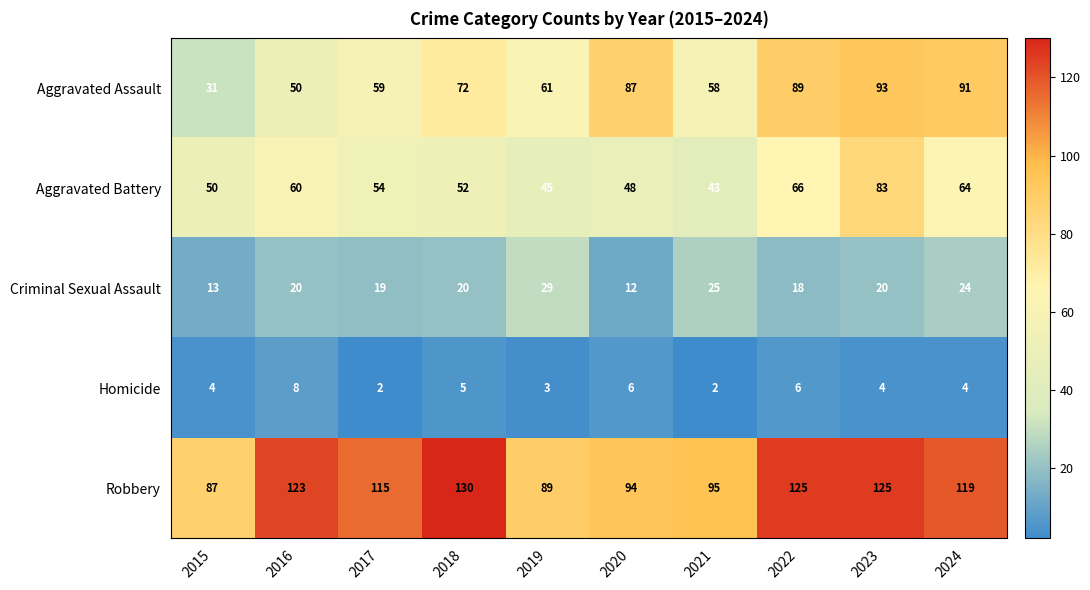

Where is Aggravated Battery nearest to the value 63?

2024